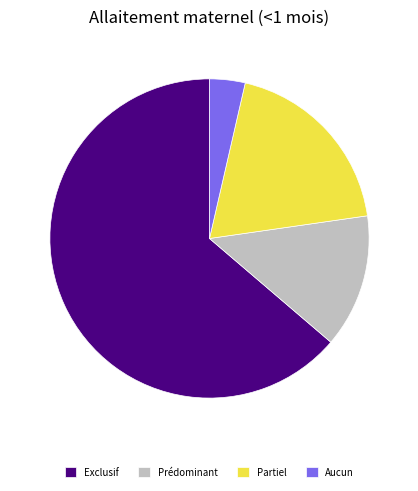

Combined, do Aucun and Exclusif account for over 50%?

Yes